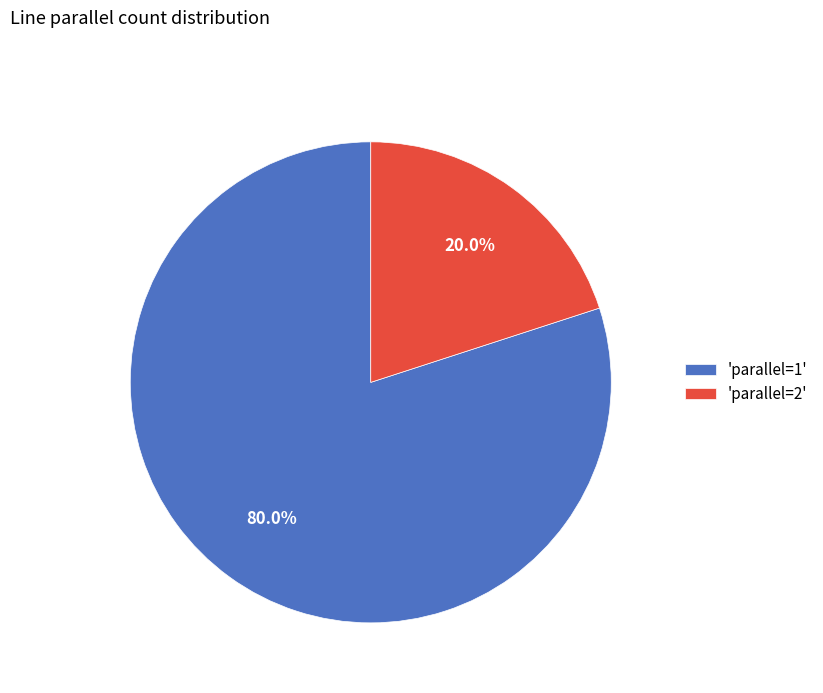

Is 'parallel=1' the majority of the pie?

Yes